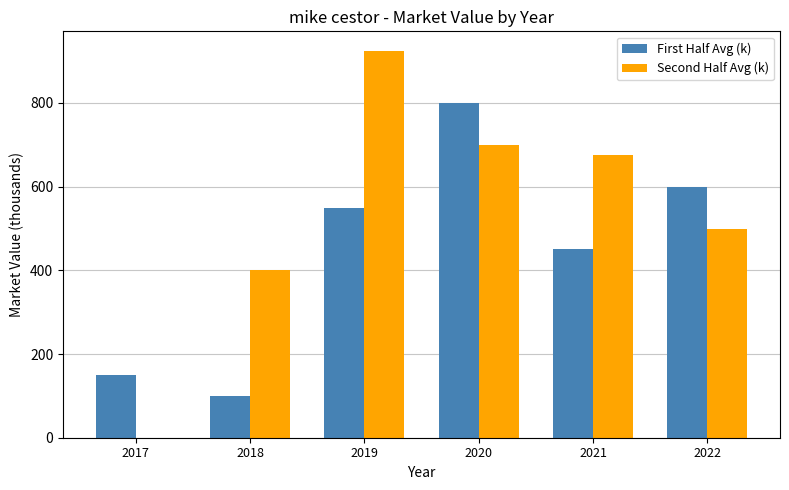

How many groups of bars are there?

6